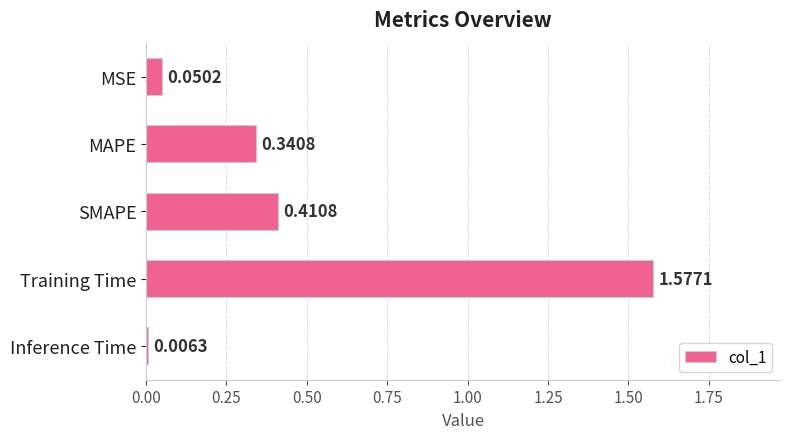

List the labels in order of value, smallest first.

Inference Time, MSE, MAPE, SMAPE, Training Time